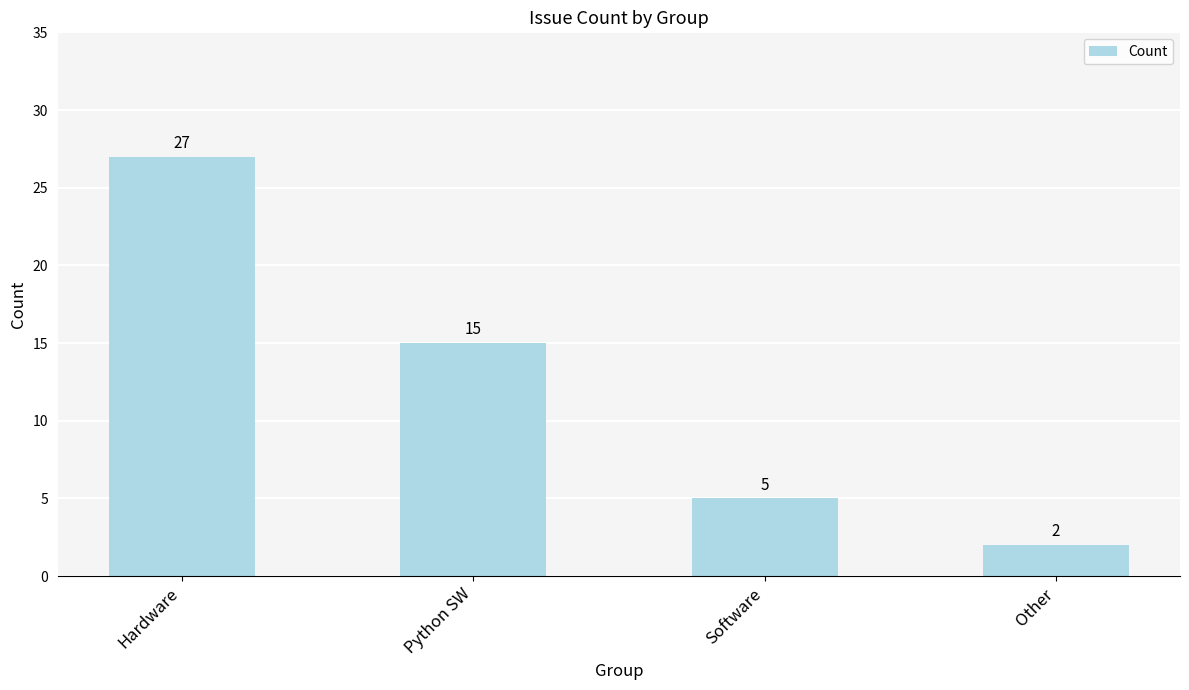

Are the bars horizontal?

No